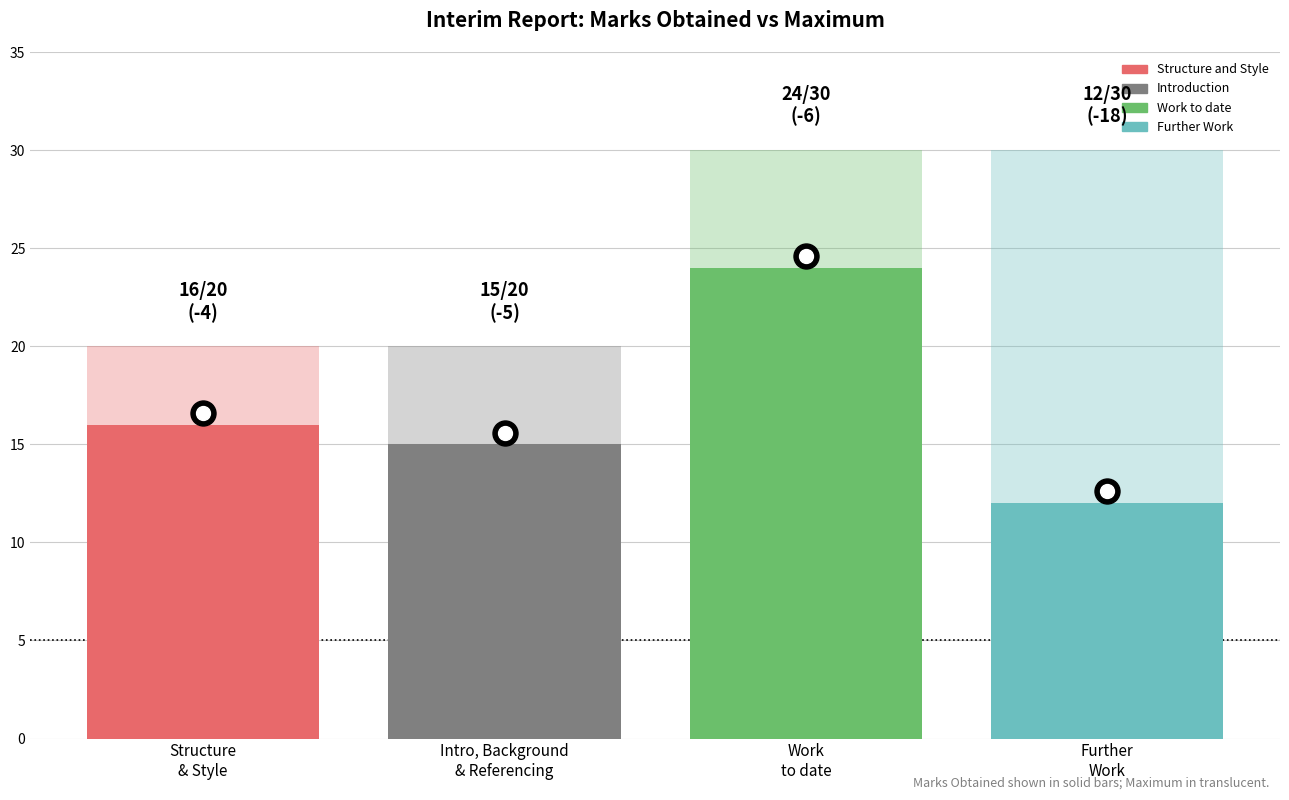

True or false: Marks Obtained has a value of 24 at Work
to date.

True